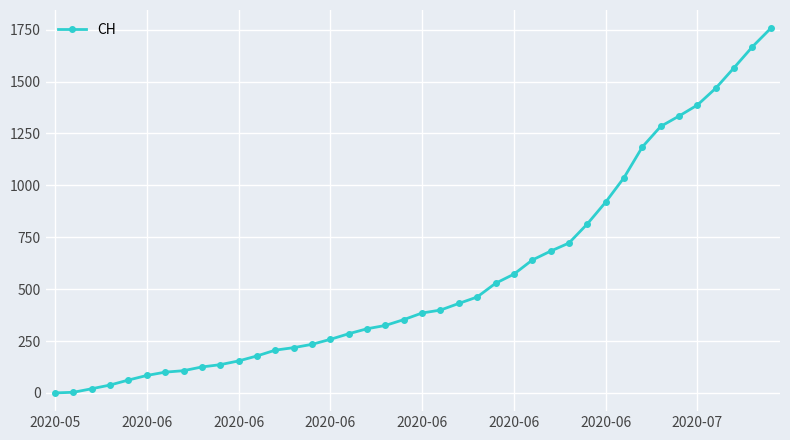

What is the sum of all values?

22437